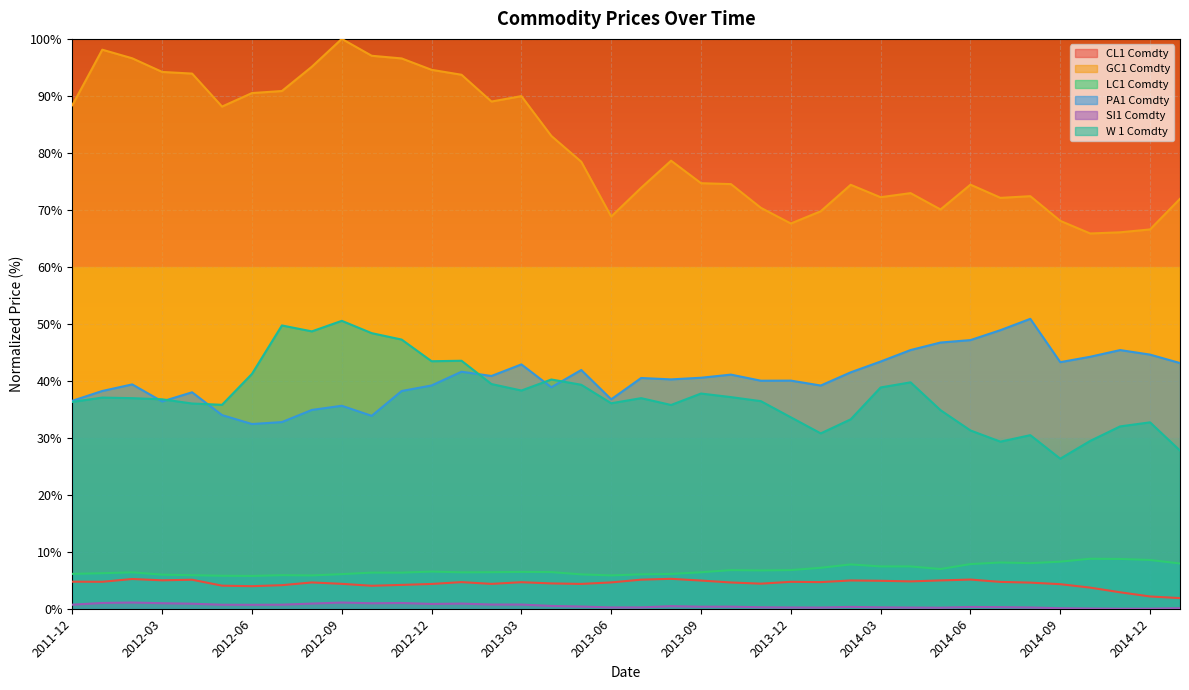

How many data points does each series have?

38